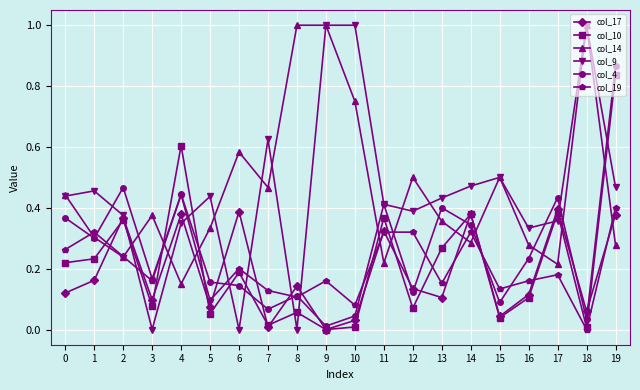

Between which two adjacent categories do col_4 and col_9 first intersect?

1 and 2